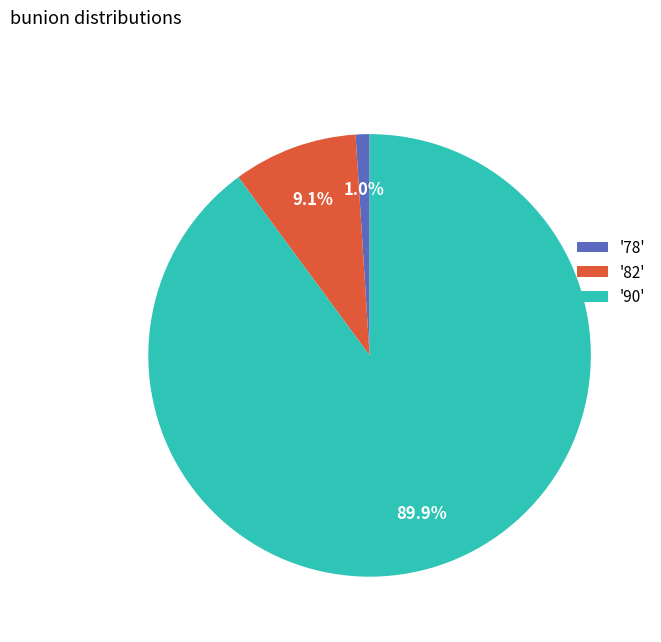

Which category has the smallest portion of the pie?

'78'